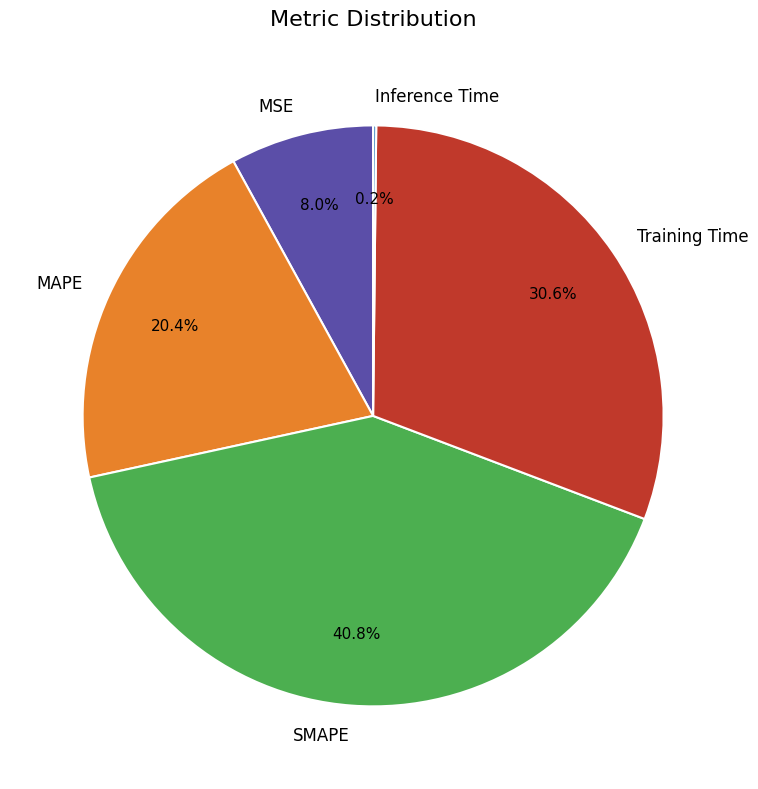

Does MAPE account for over 50% of the chart?

No